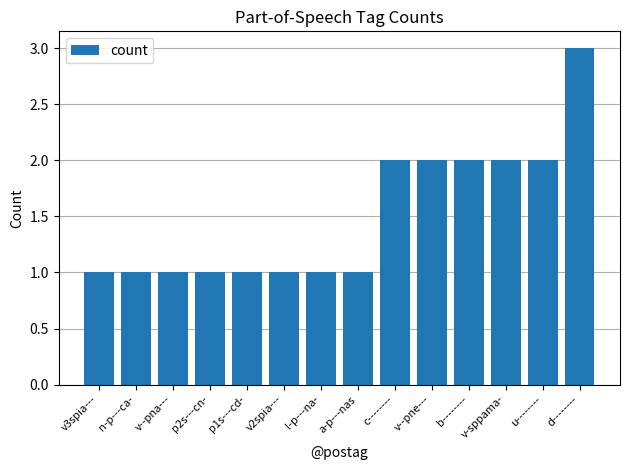

What is the label of the 6th bar from the right?

c--------